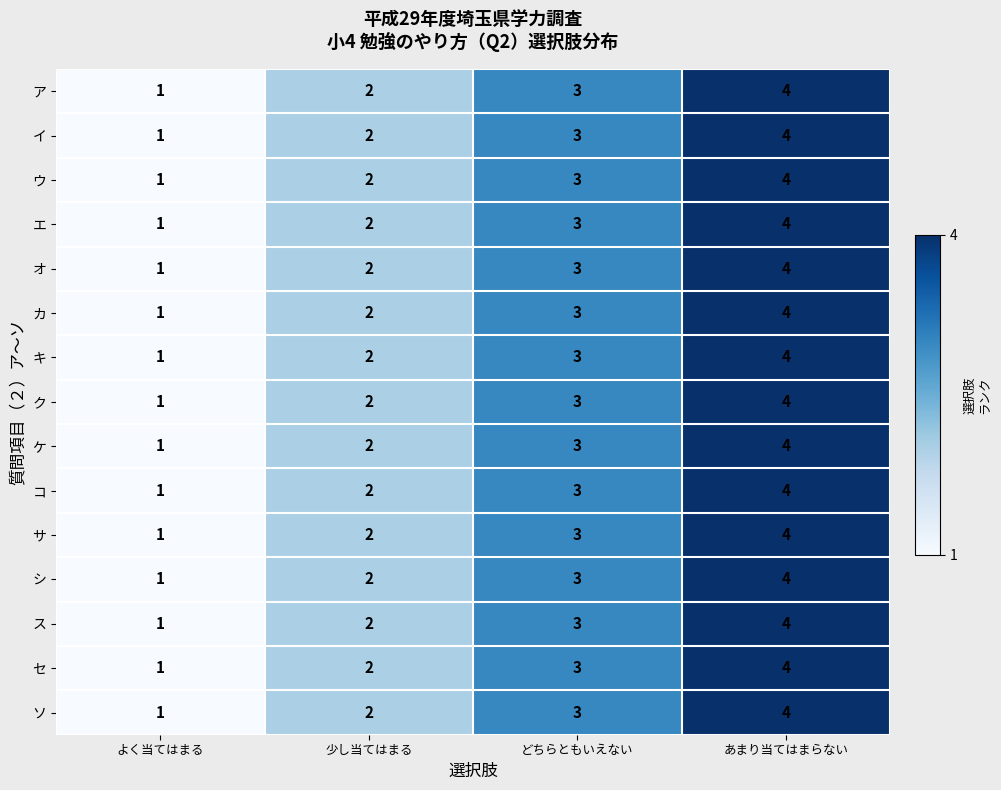

What is the sum of the シ values at 少し当てはまる and よく当てはまる?

3